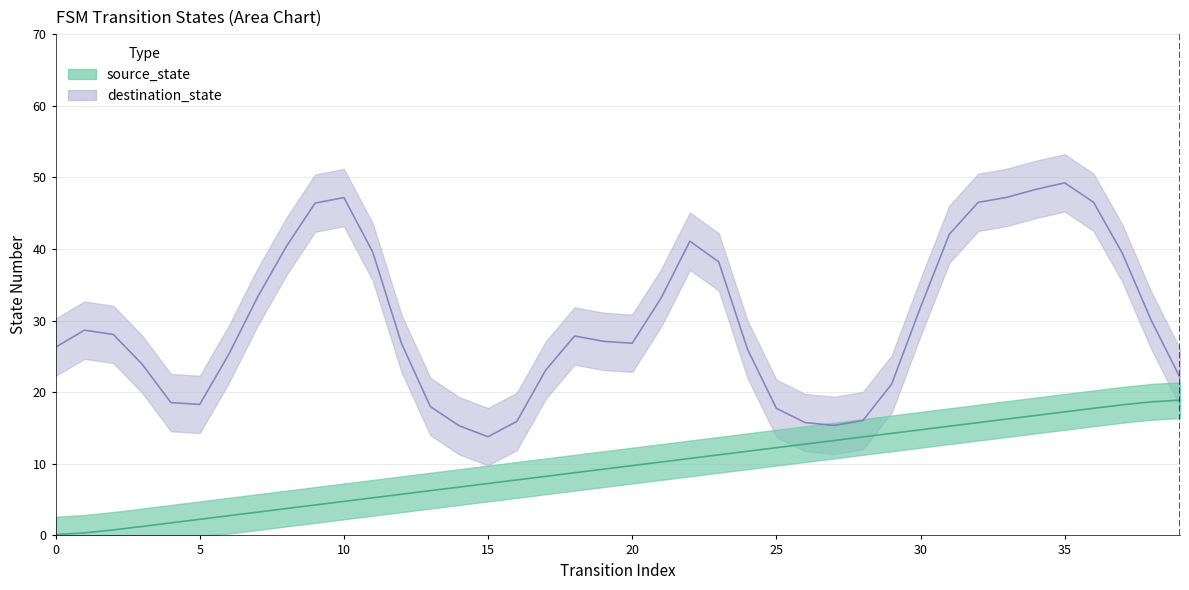

Between 30 and 22, which is larger?

30